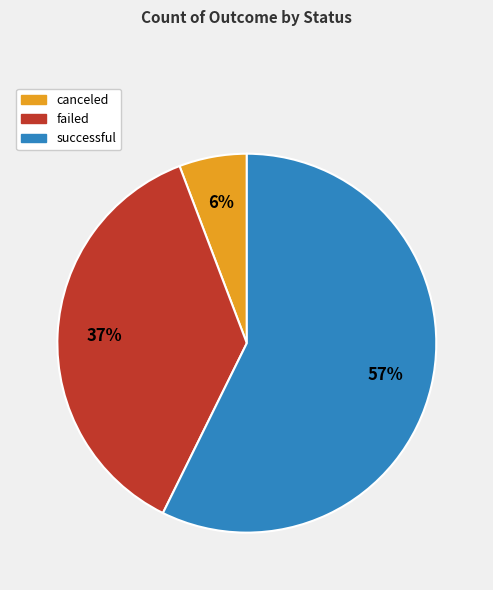

Between failed and successful, which is larger?

successful